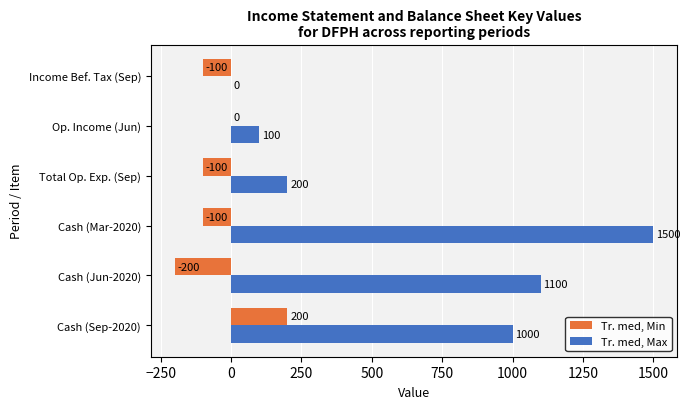

Which series has the widest spread of values?

Tr. med, Max